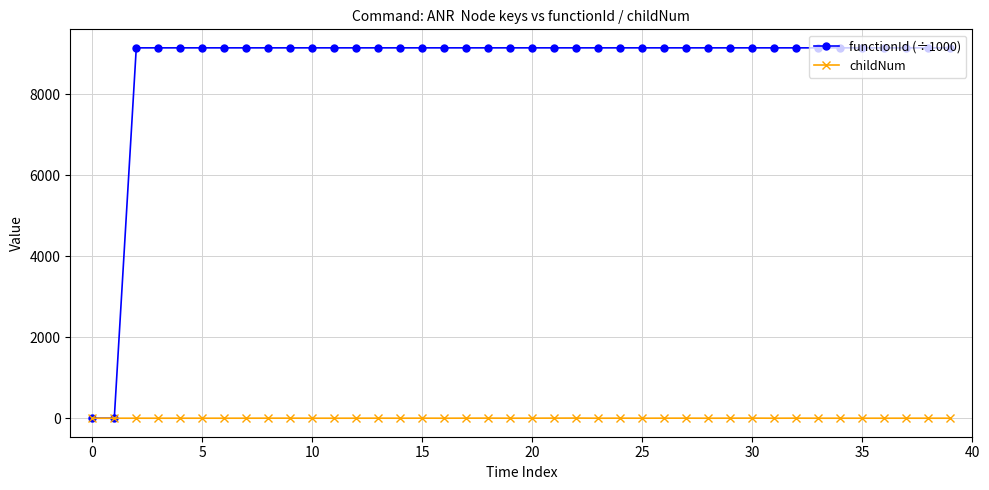

Which series has the largest range (max minus min)?

functionId (÷1000)